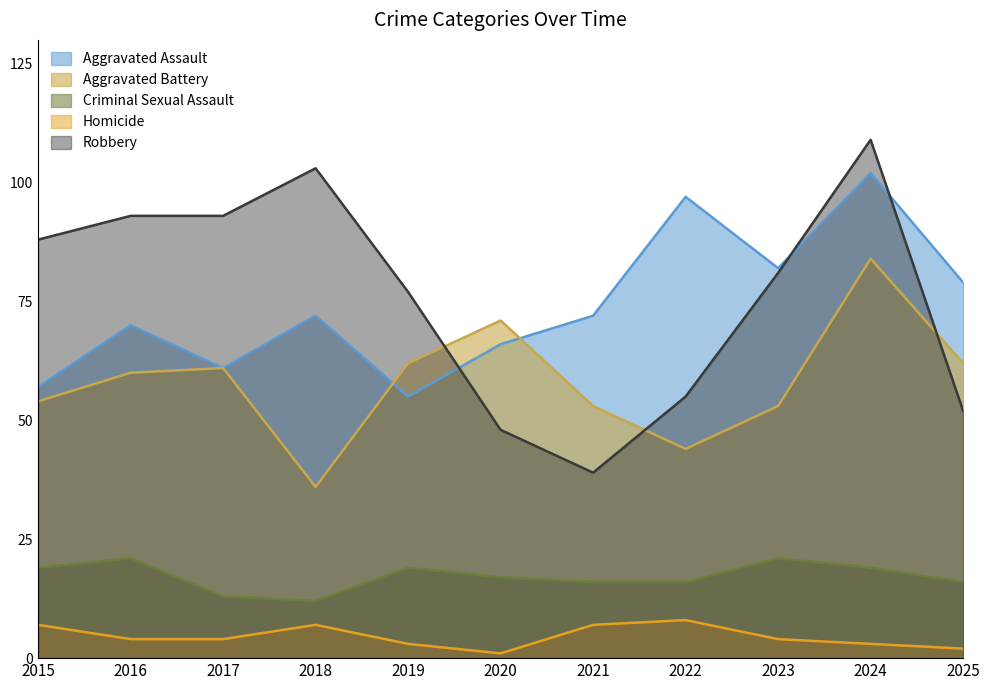

Rank the series at 2016 from lowest to highest value.

Homicide, Criminal Sexual Assault, Aggravated Battery, Aggravated Assault, Robbery